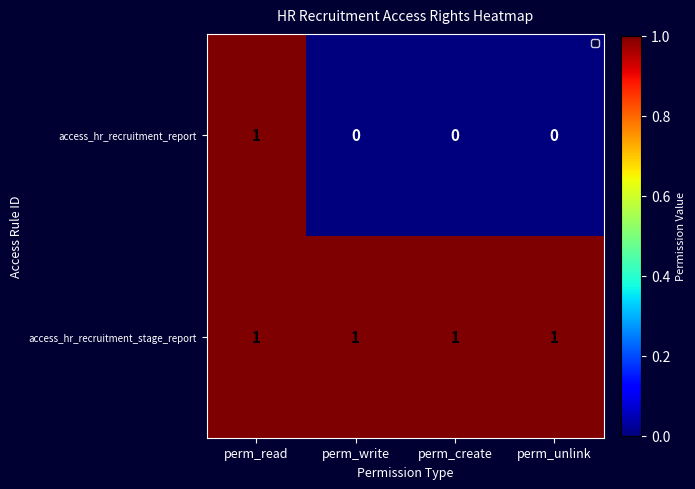

Rank the series at perm_unlink from highest to lowest value.

access_hr_recruitment_stage_report, access_hr_recruitment_report